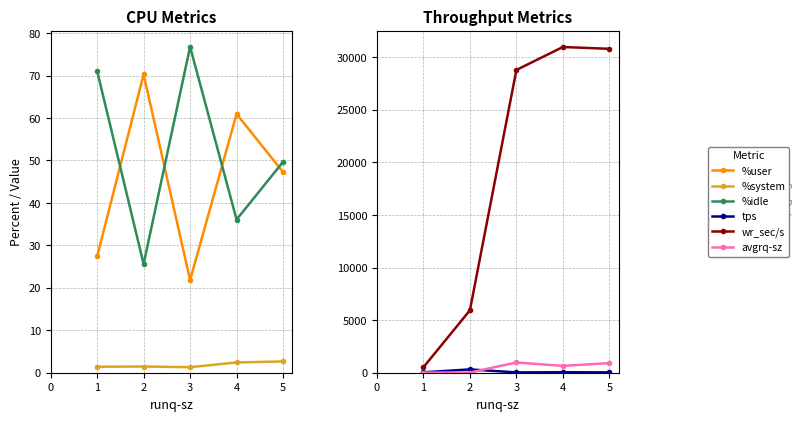

What is the average value of the %user series?

45.5